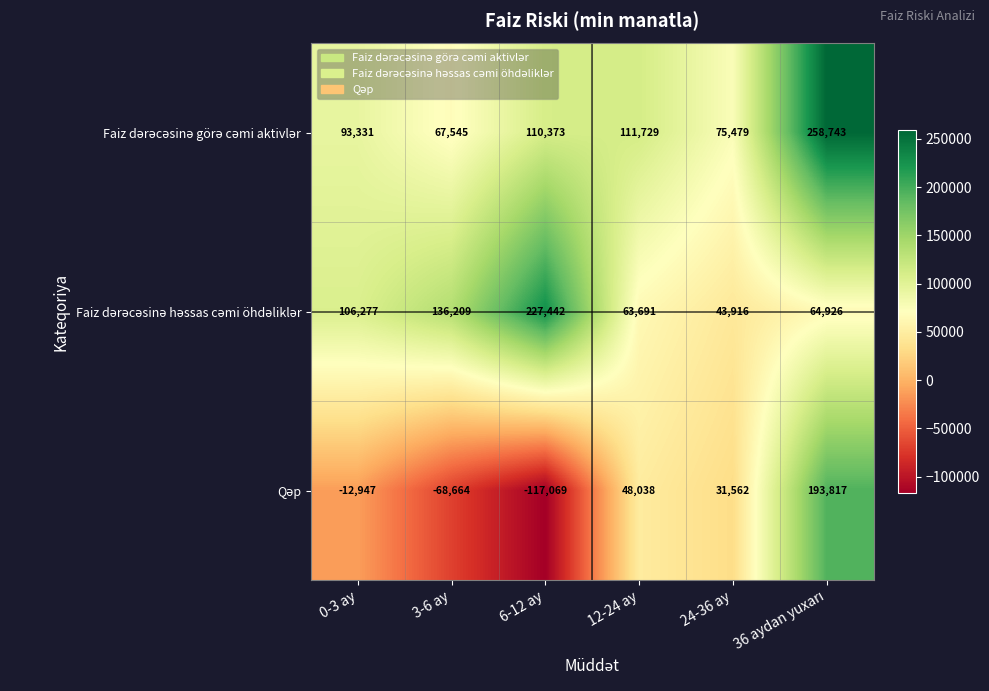

What is the minimum value shown in the chart?

-117069